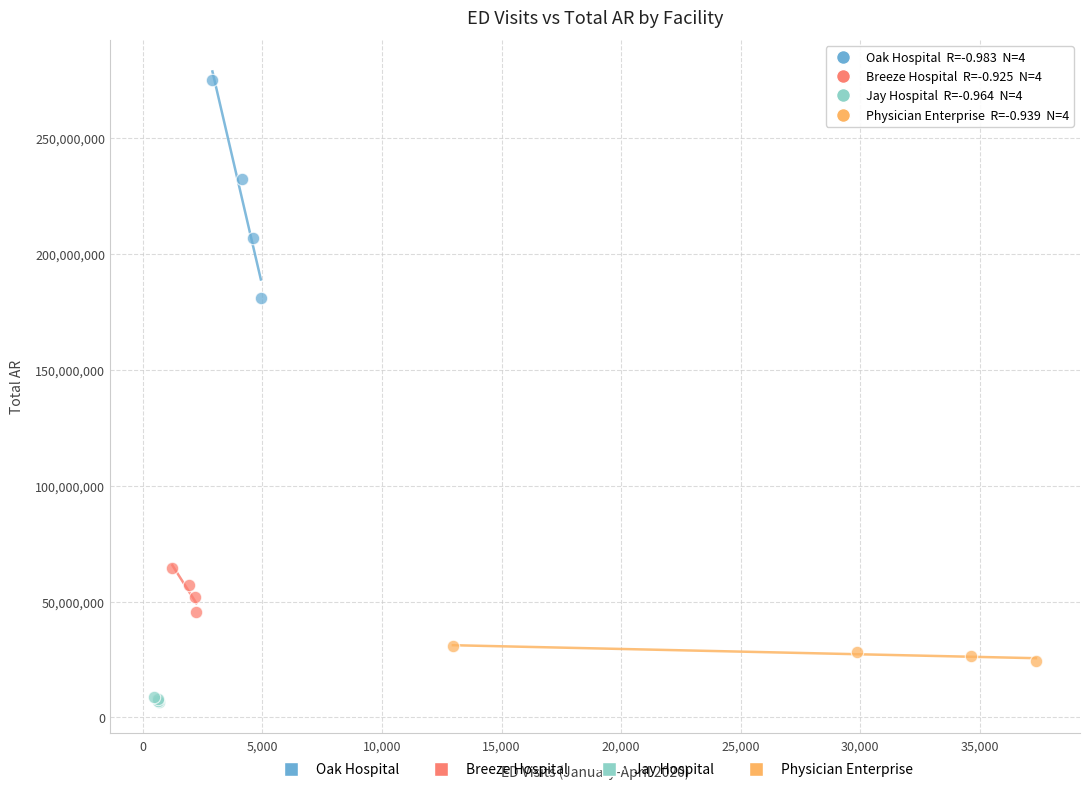

Which series contains the lowest Y value?

Jay Hospital